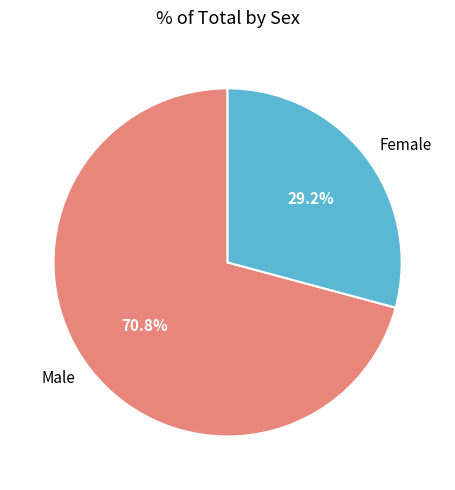

What is the ratio of the value at Male to the value at Female?

2.4